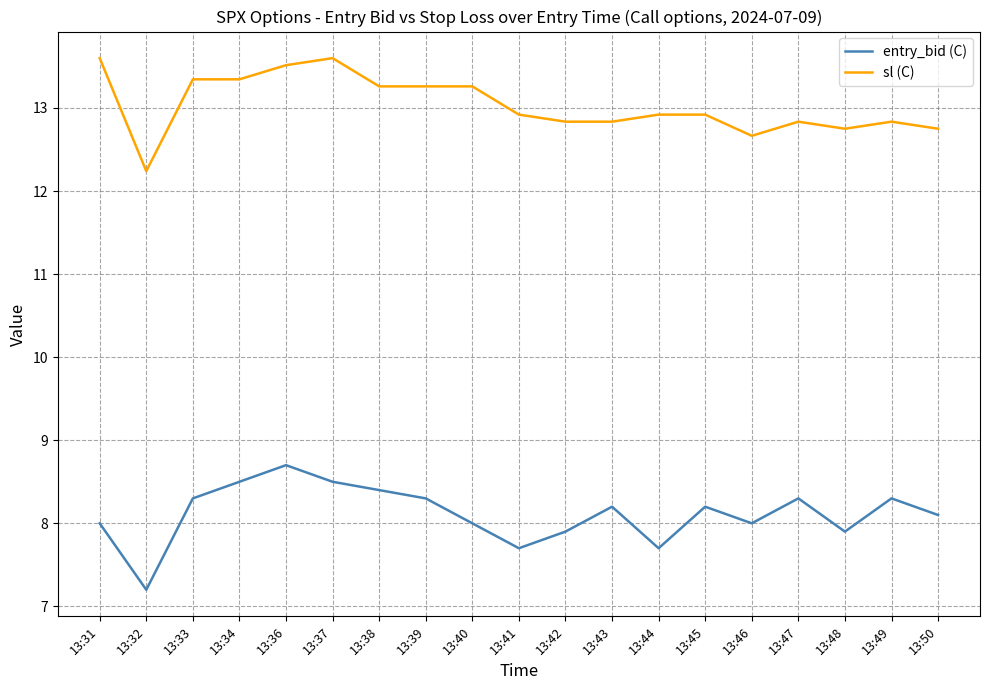

Is it true that entry_bid (C) equals 4.0 at 13:48?

False